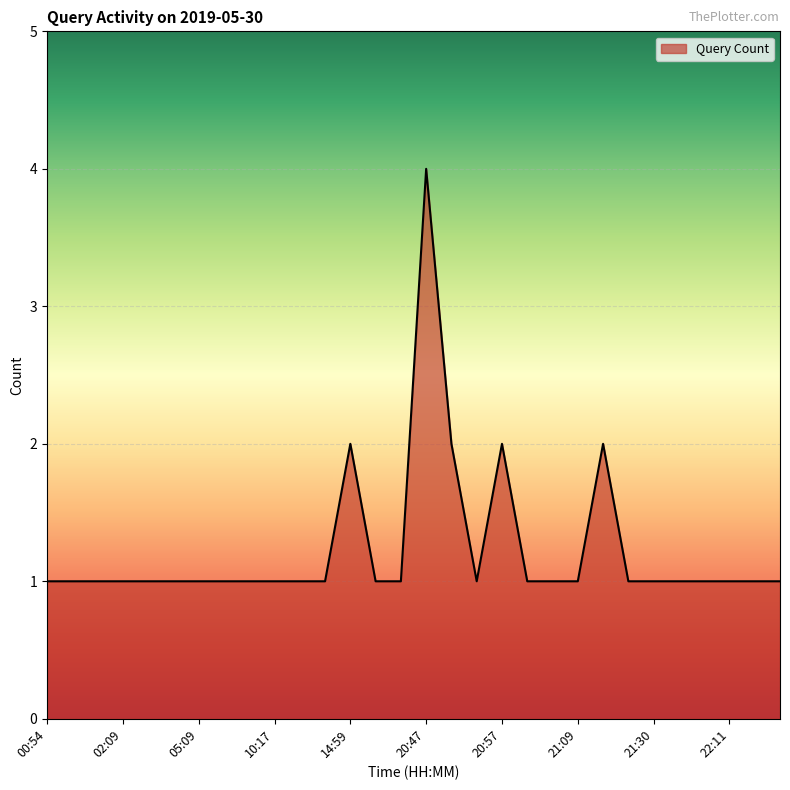

What is the greatest value displayed?

4